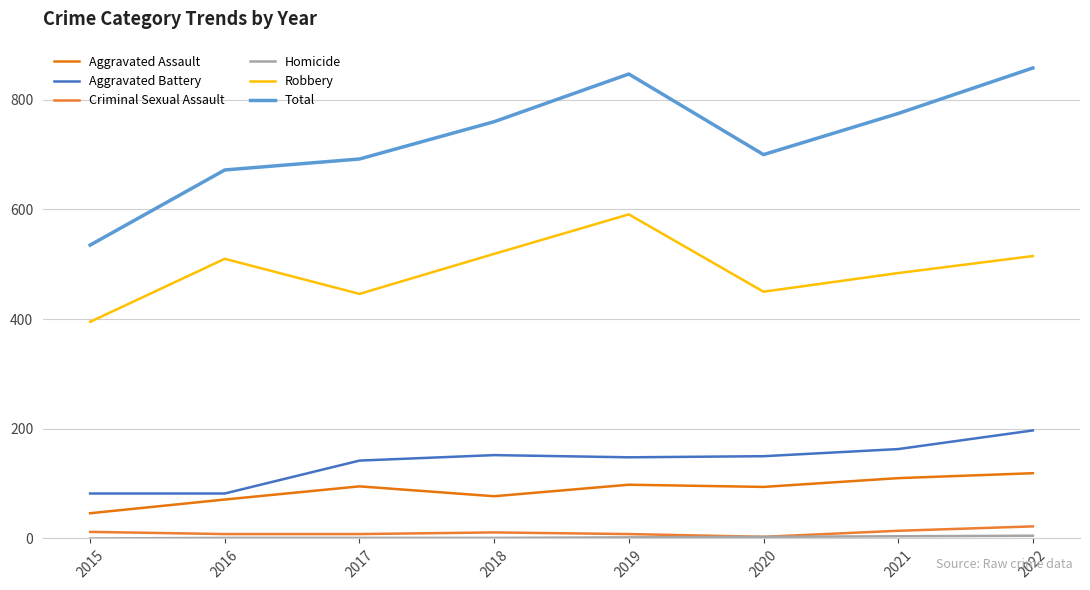

How many lines are shown in the chart?

6